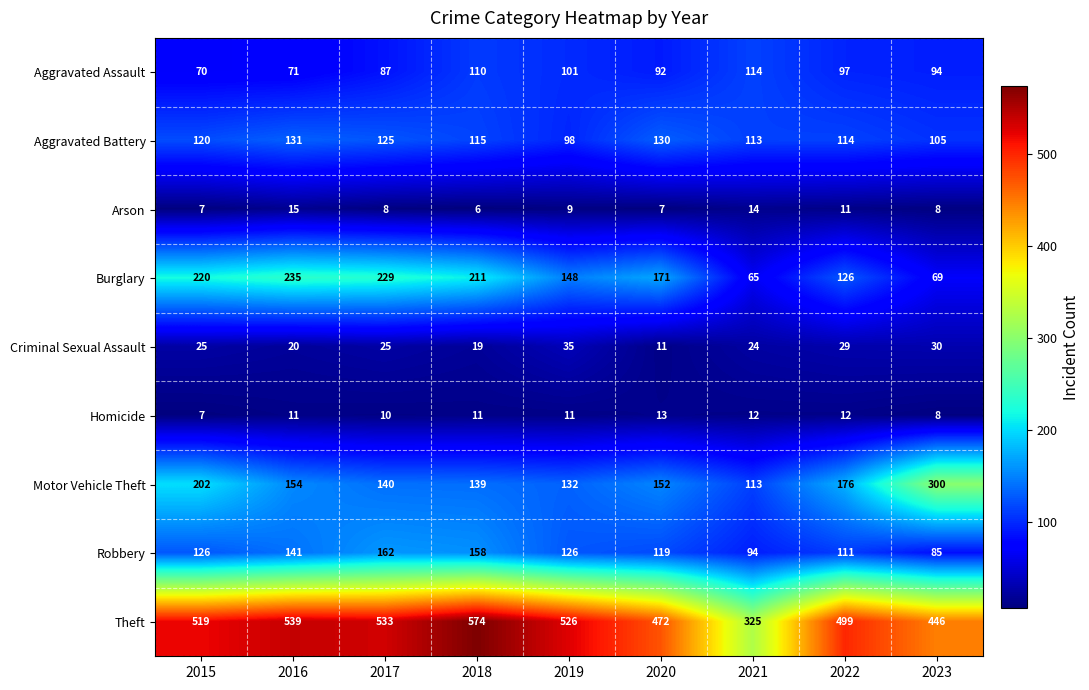

Which series has the largest range (max minus min)?

Theft